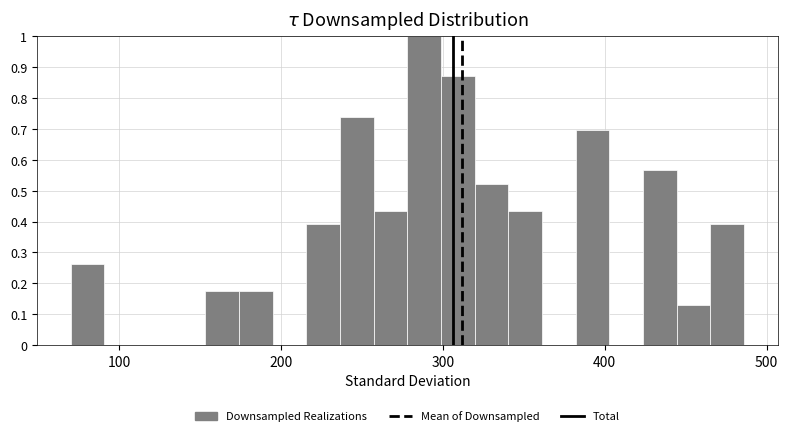

Around what value on the x-axis is the tallest bar? Give the approximate position of its centre, as read against the axis.

290